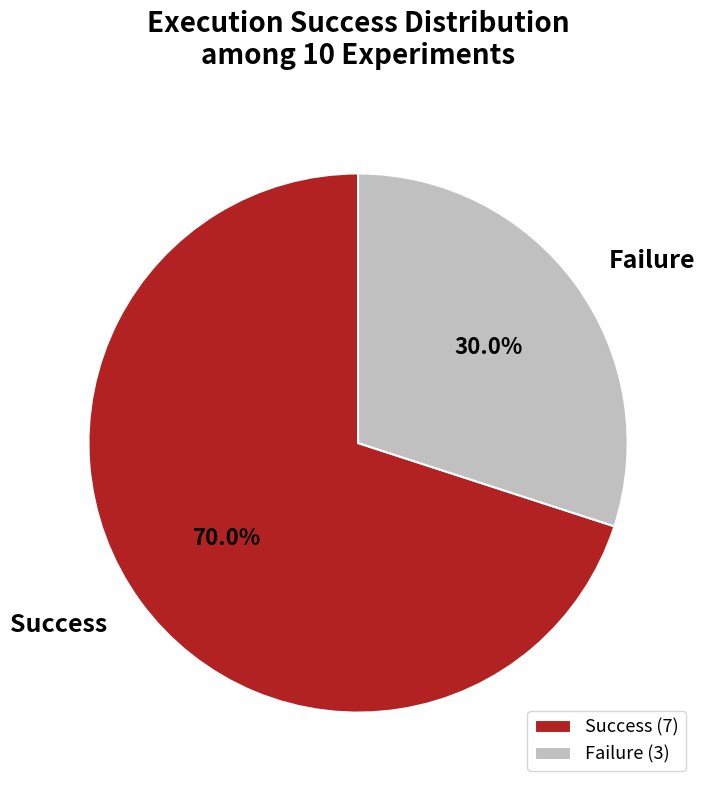

Combined, what portion of the pie is Success and Failure?

100.0%